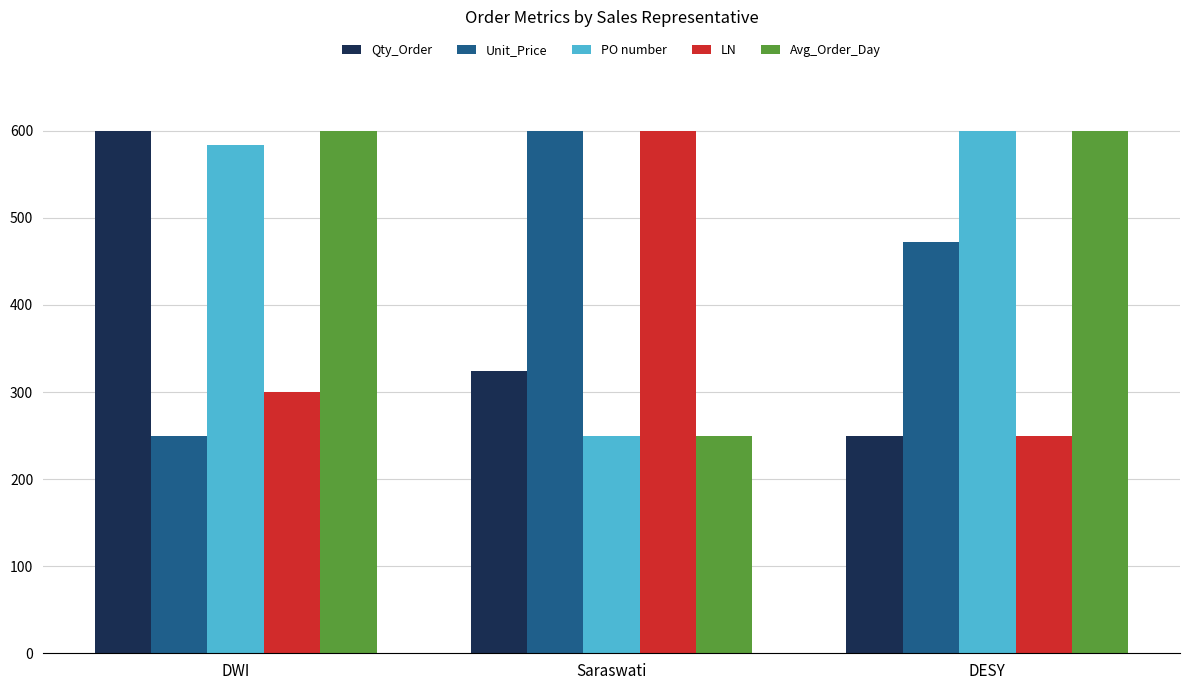

What is the value of the Qty_Order bar at the 2nd from the left?

323.7